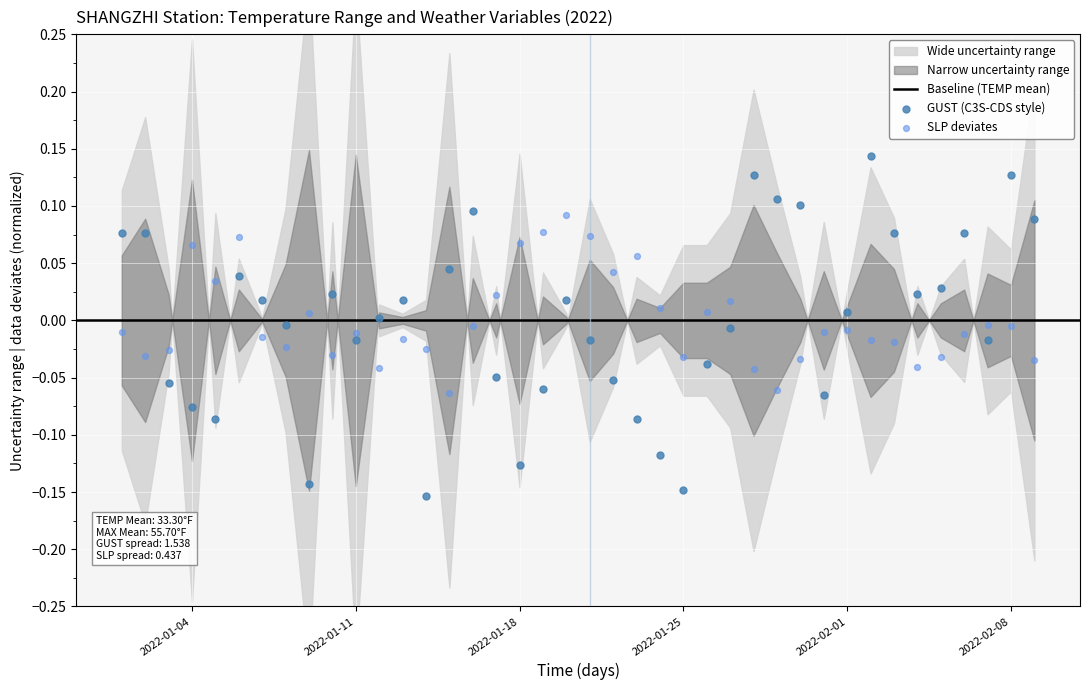

Which series has the largest Y range (max minus min)?

GUST (C3S-CDS style)